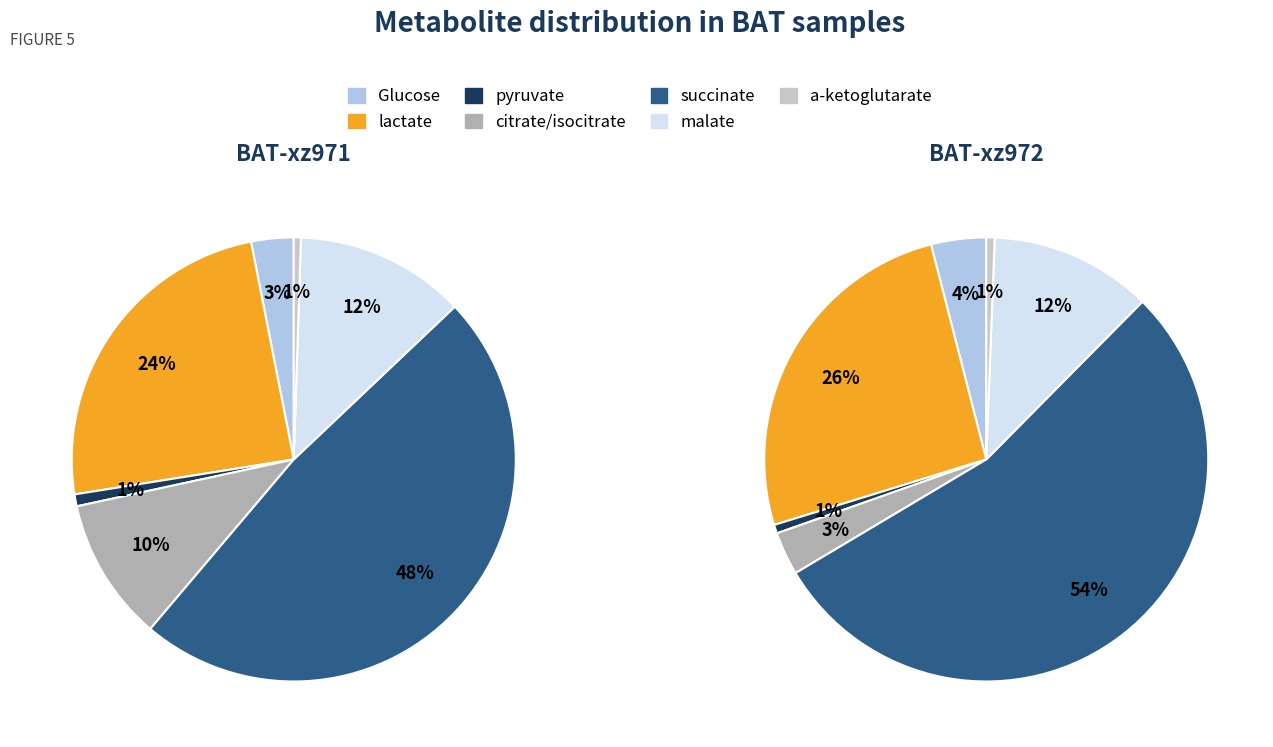

How many segments does this pie chart have?

7